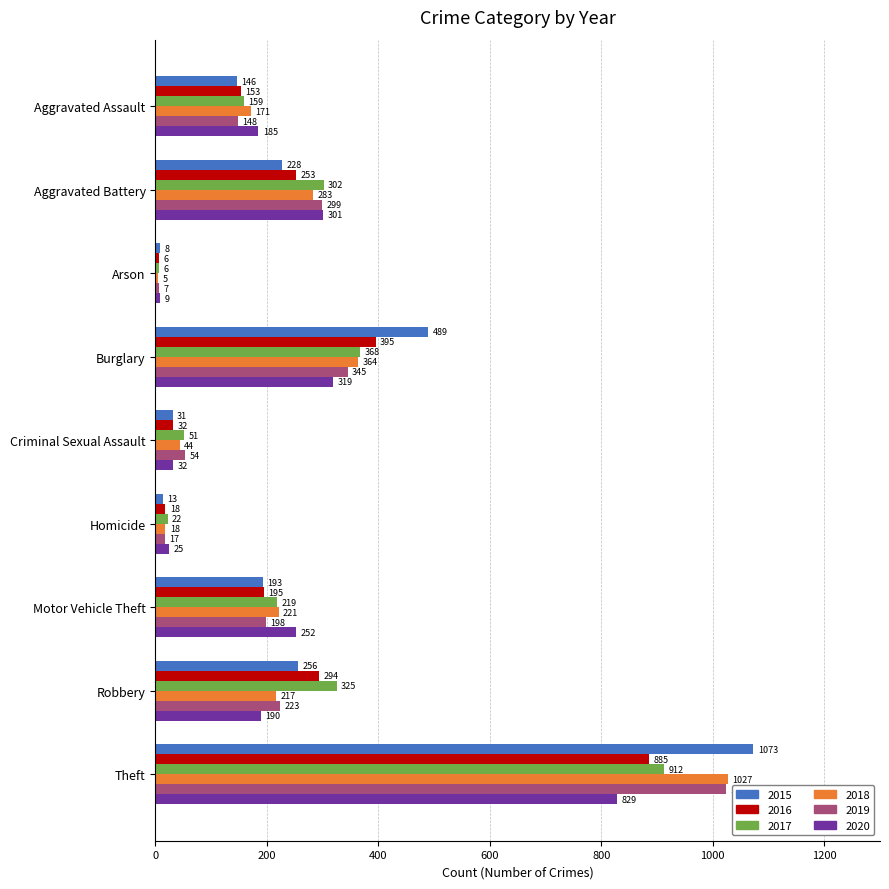

The 2017 series shows 325 at Robbery. True or false?

True